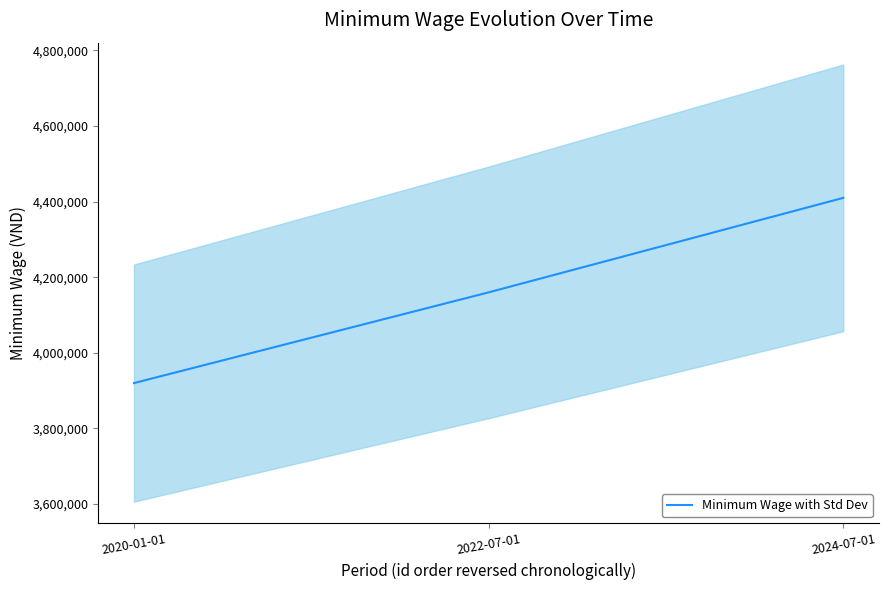

Which label corresponds to the largest value in the chart?

2024-07-01